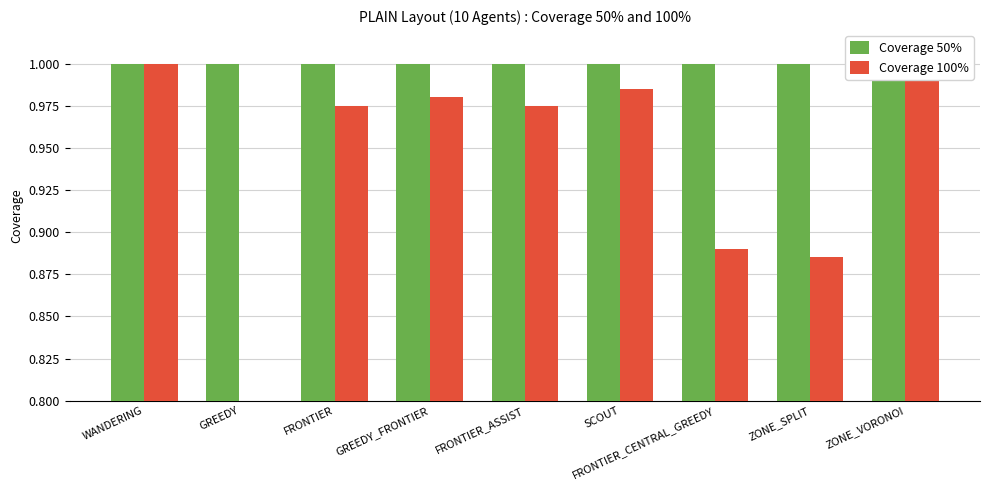

Which category has the lowest value in the Coverage 50% series?

WANDERING